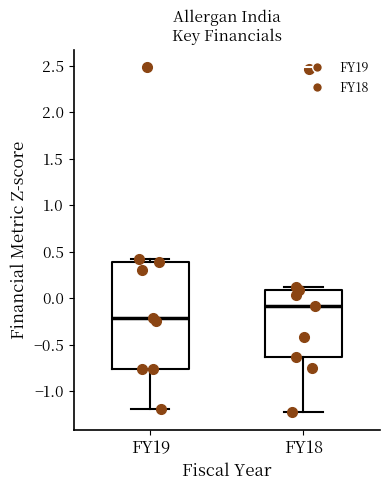

Which box's median line is the highest?

FY18